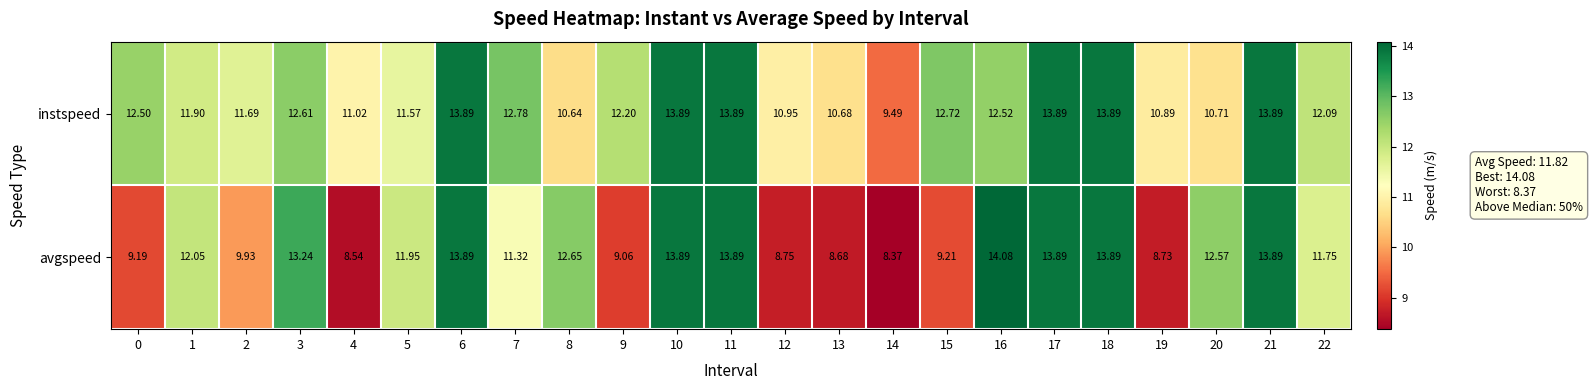

Which series has the largest total across all categories?

instspeed